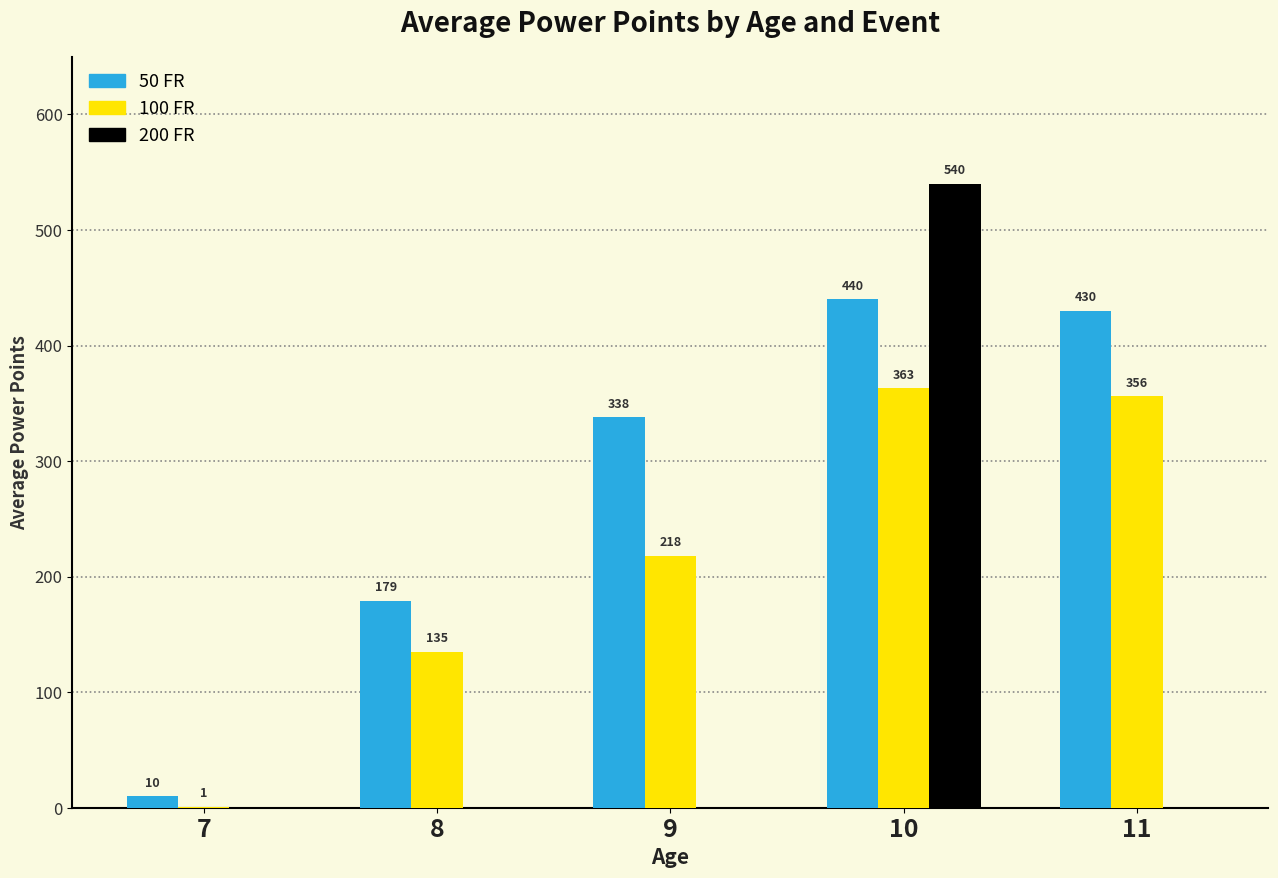

At which label is 100 FR closest to 182?

9